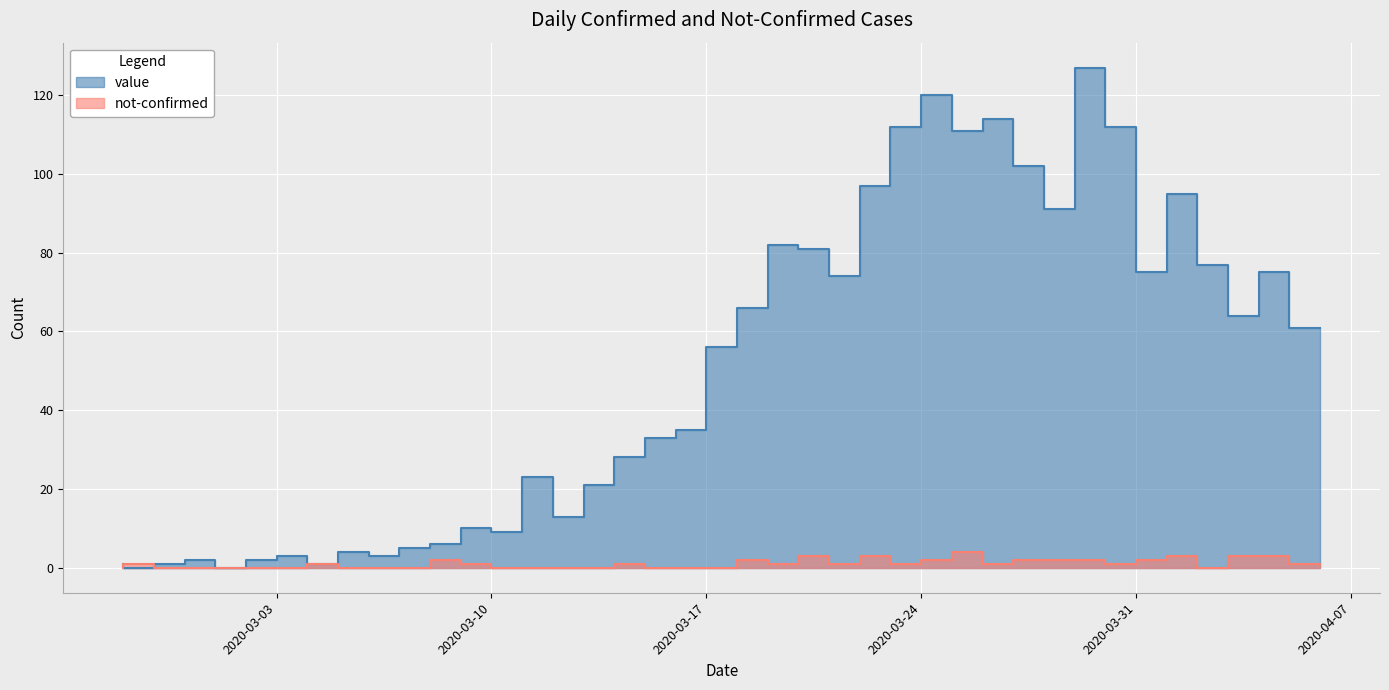

What is the difference between the value values at 2020-03-14 and 2020-03-31?

91